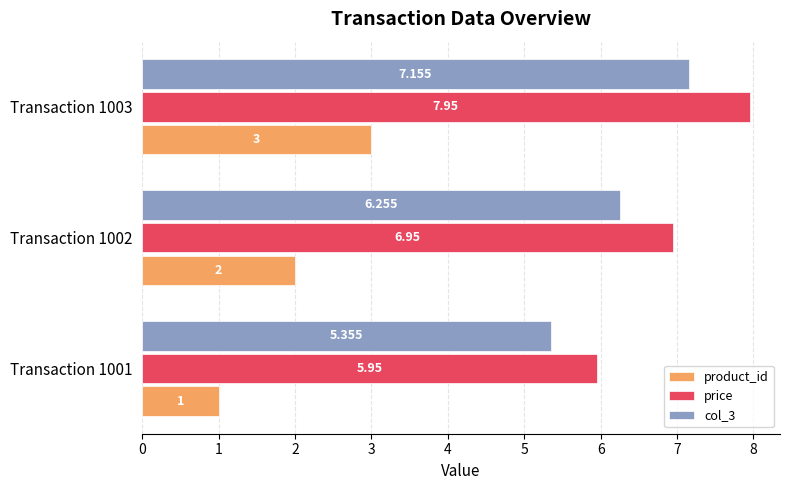

Which series has the largest total across all categories?

price